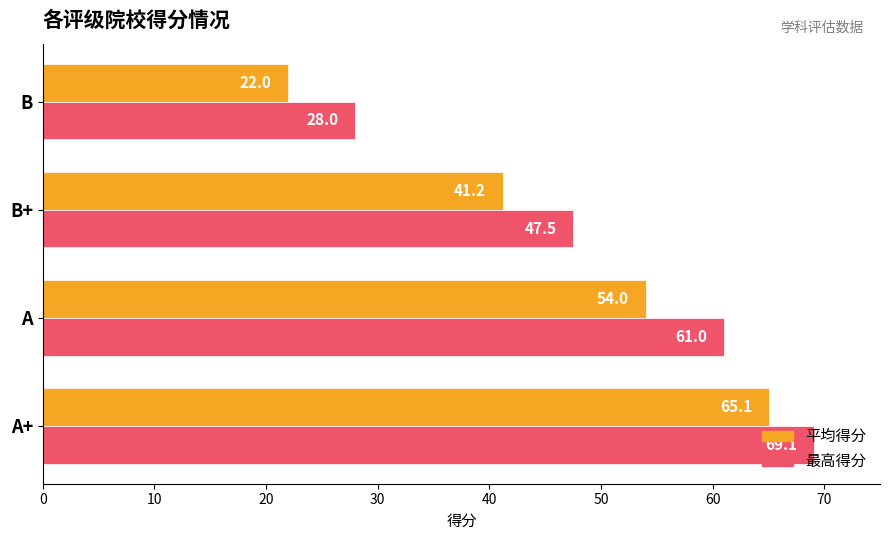

Which series has the widest spread of values?

平均得分